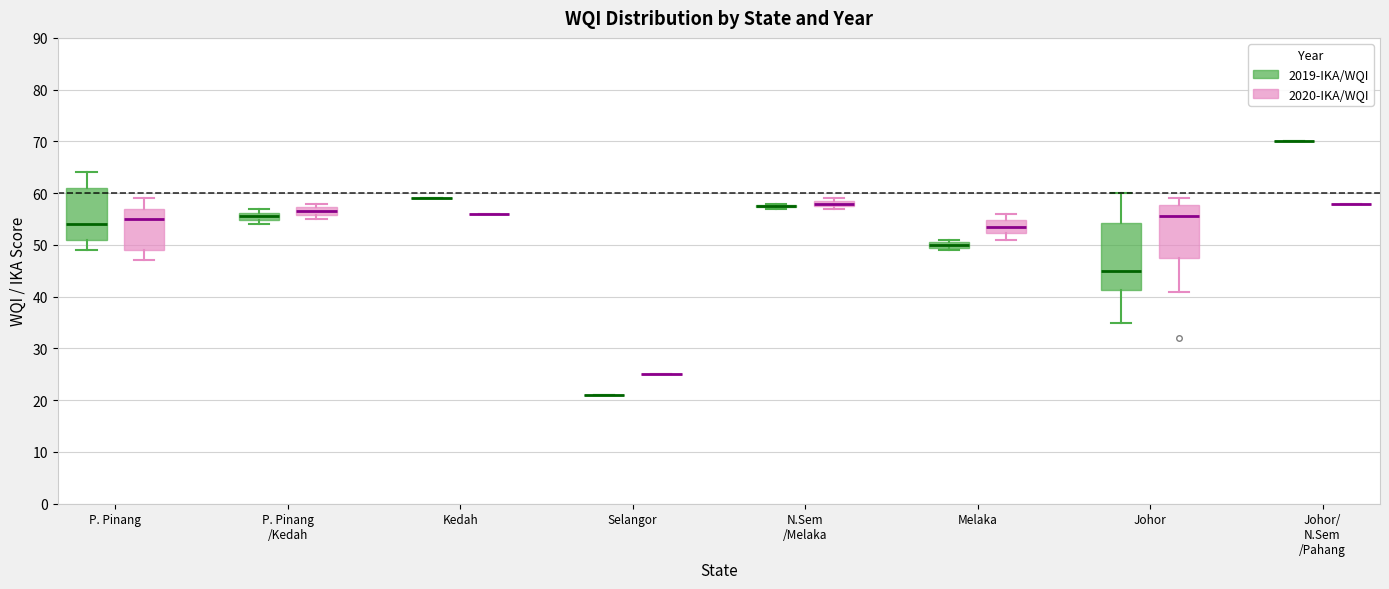

Which box is the tallest, from its lower edge to its upper edge?

Johor (2019-IKA/WQI)